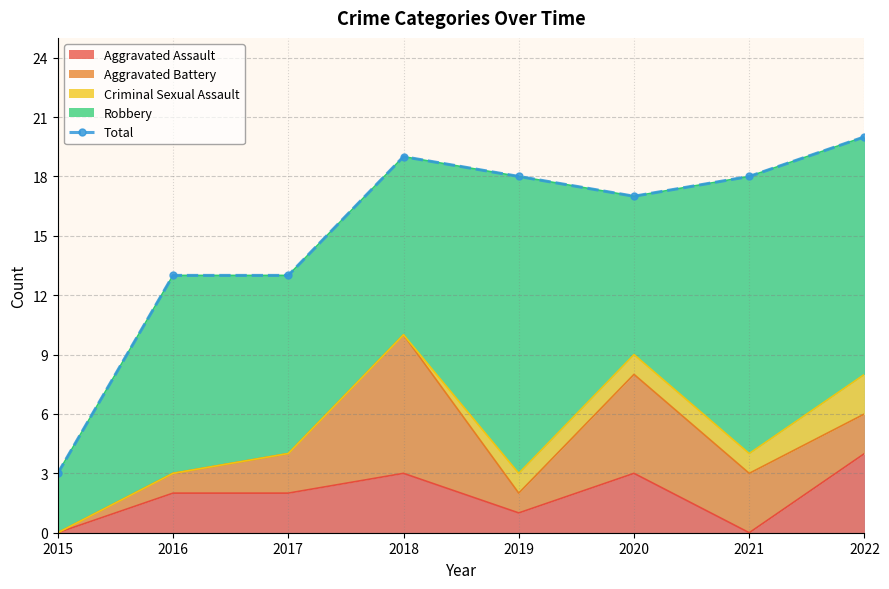

Reading left to right, transcribe all the data shown in this chart.

2015=3	2016=13	2017=13	2018=19	2019=18	2020=17	2021=18	2022=20